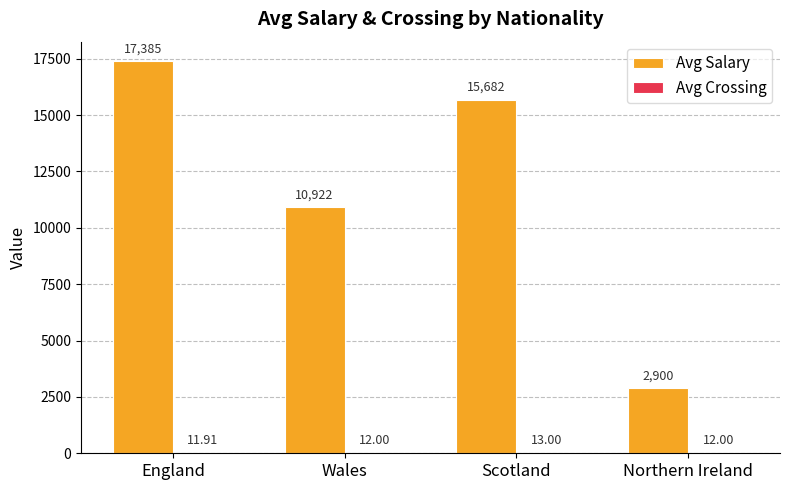

What is the total value across all series at England?

17396.9